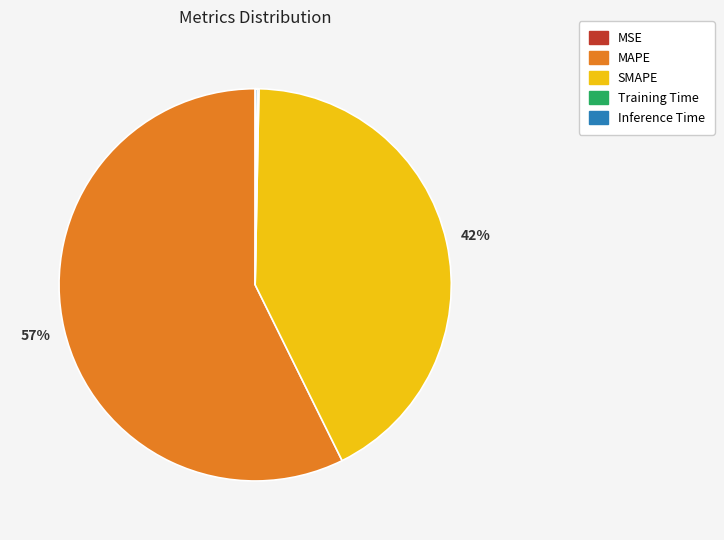

Which has a higher value, SMAPE or MAPE?

MAPE